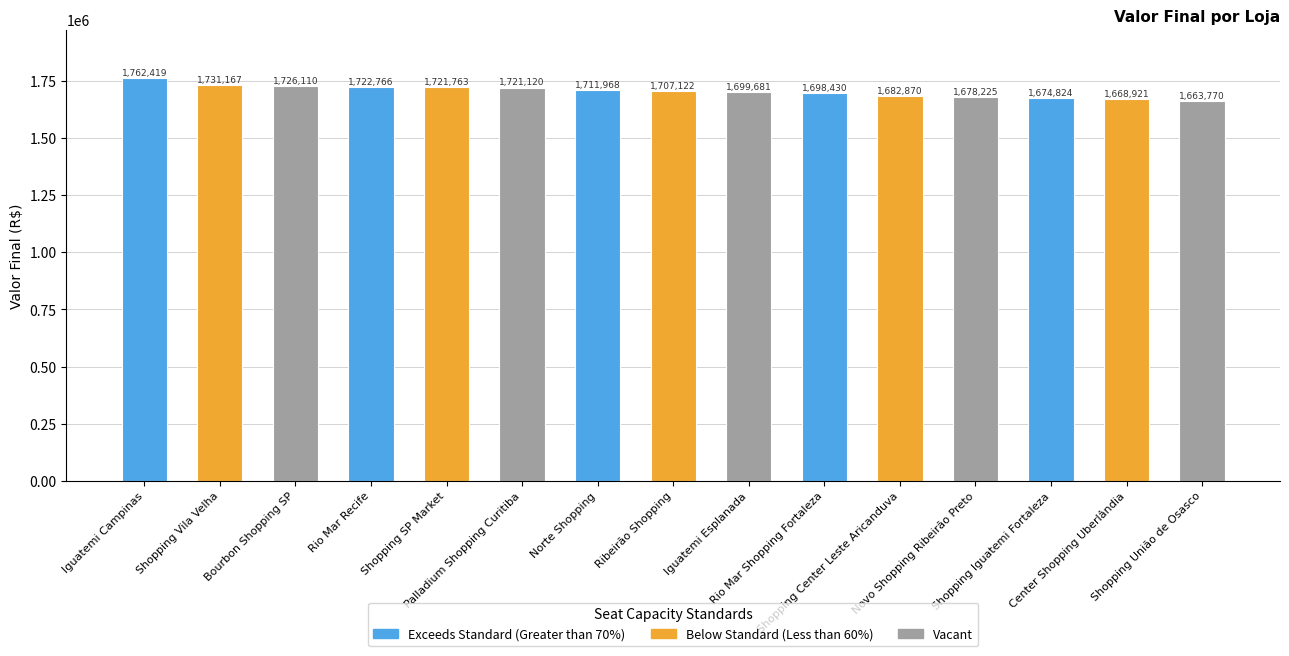

How many categories are shown in the chart?

15